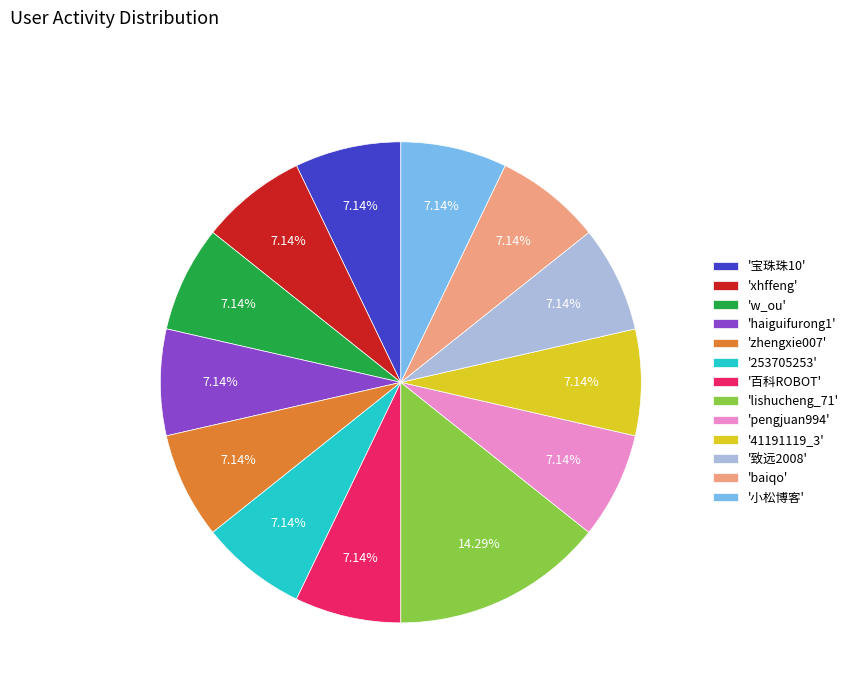

What is the ratio of the value at '宝珠珠10' to the value at 'haiguifurong1'?

1.0